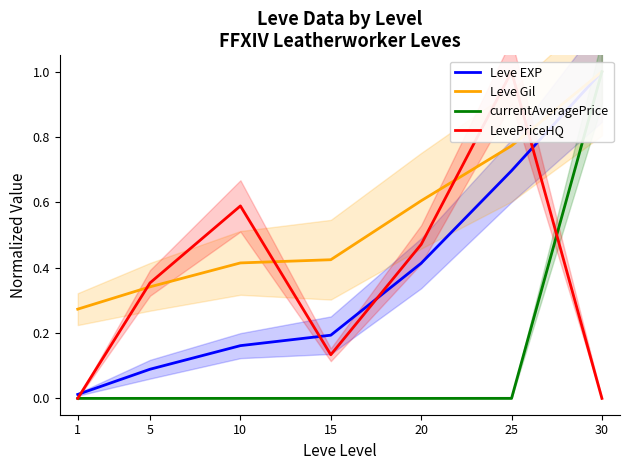

What is the difference between the Leve EXP values at 1 and 10?

0.1